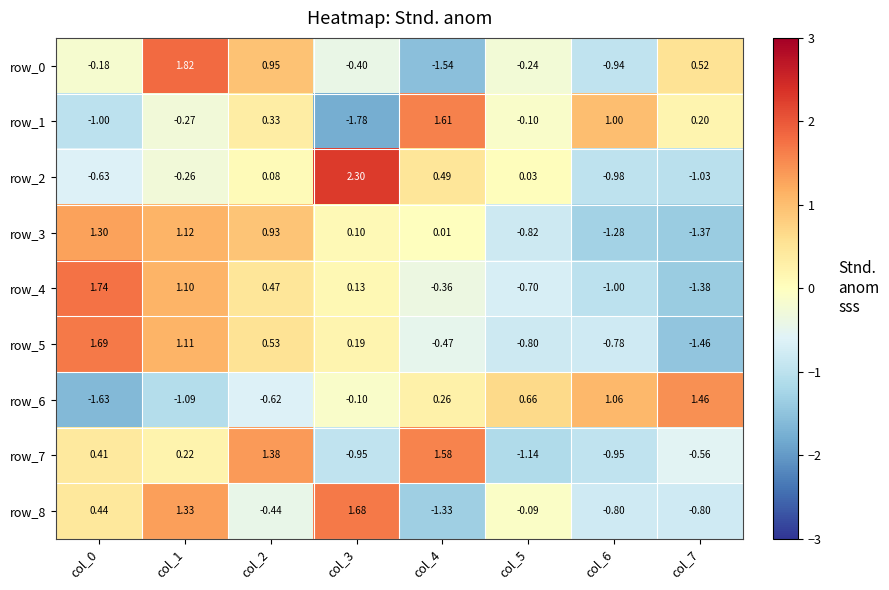

Is the value of row_1 at col_5 greater than the value of row_5 at col_3?

No